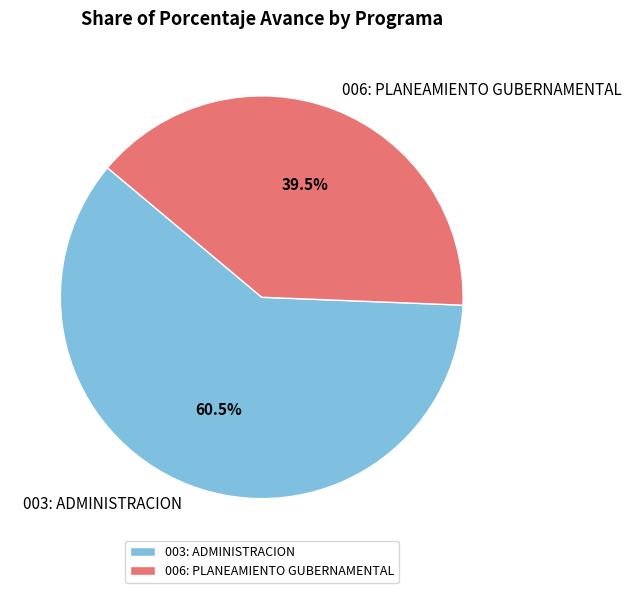

Rank the categories by value from highest to lowest.

003: ADMINISTRACION, 006: PLANEAMIENTO GUBERNAMENTAL